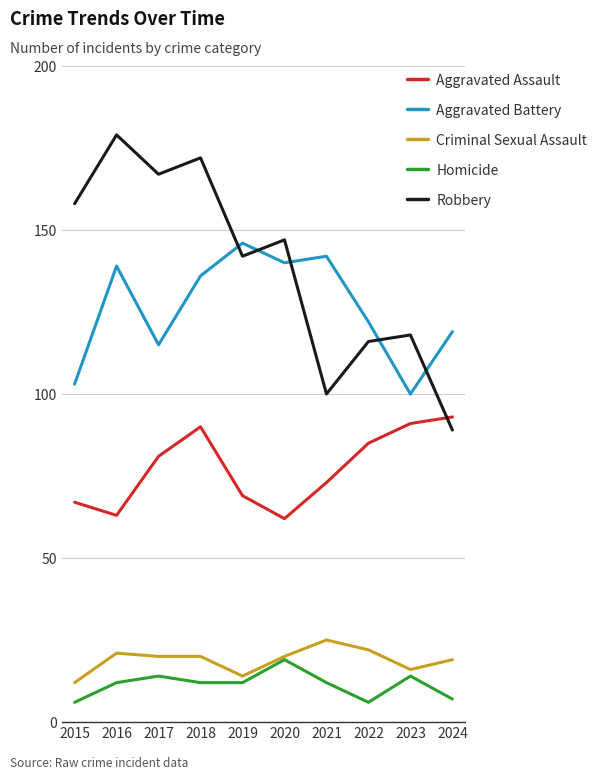

Reading left to right, list all the values displayed in this chart.

Aggravated Assault: 67	63	81	90	69	62	73	85	91	93
Aggravated Battery: 103	139	115	136	146	140	142	122	100	119
Criminal Sexual Assault: 12	21	20	20	14	20	25	22	16	19
Homicide: 6	12	14	12	12	19	12	6	14	7
Robbery: 158	179	167	172	142	147	100	116	118	89